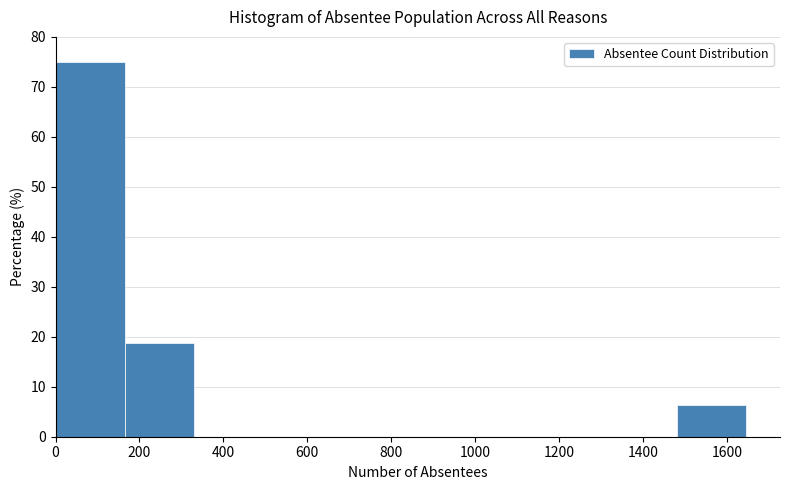

Which range on the x-axis has the tallest bar?

0 to 160